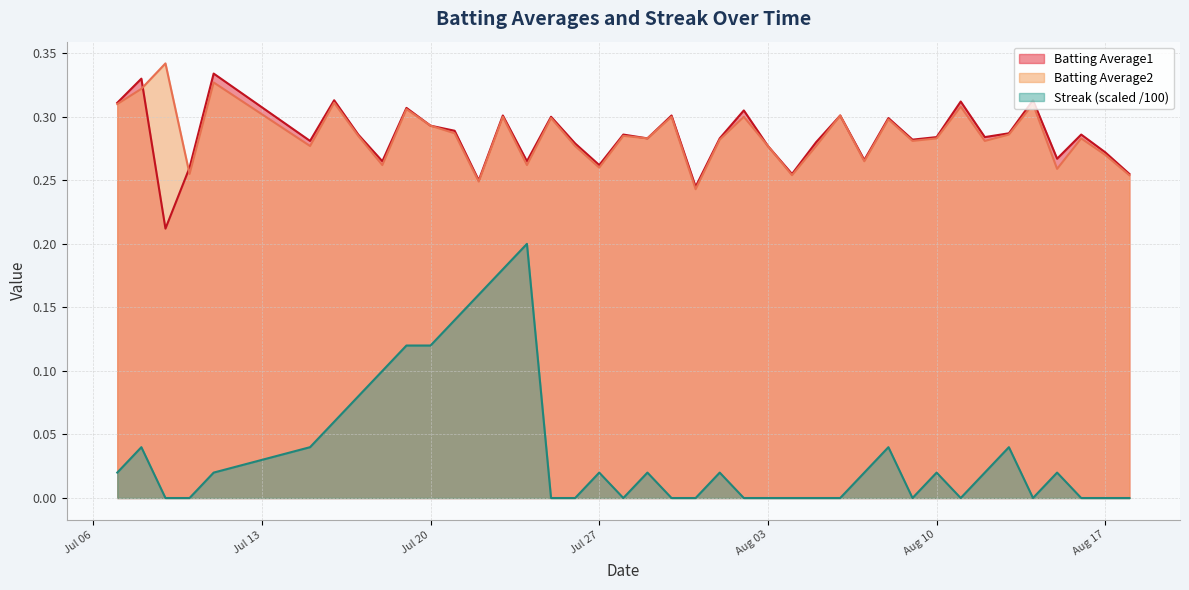

At which label is Streak closest to 0?

2010-07-09